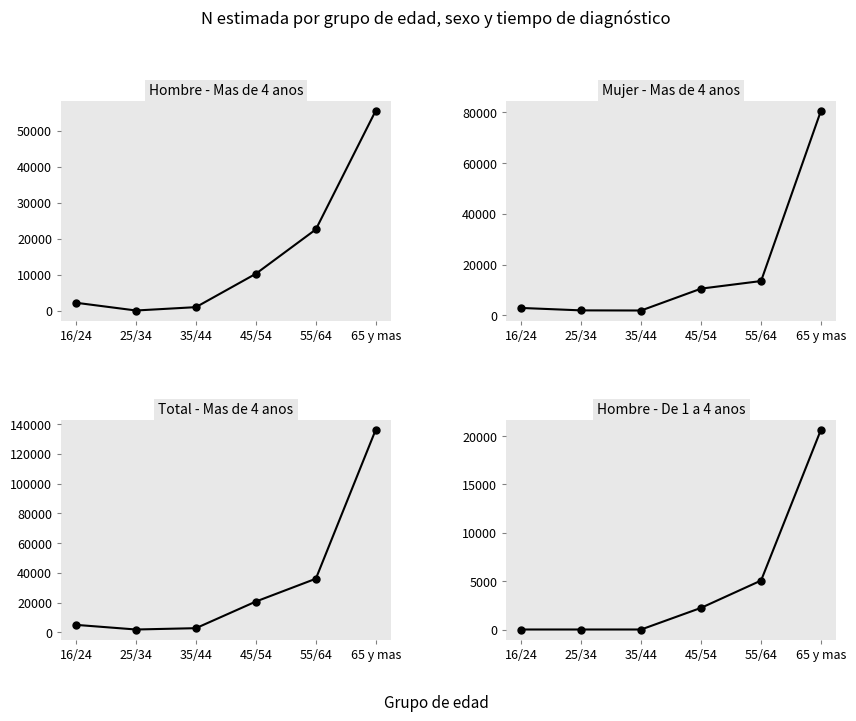

What is the label of the 5th point from the left?

55/64